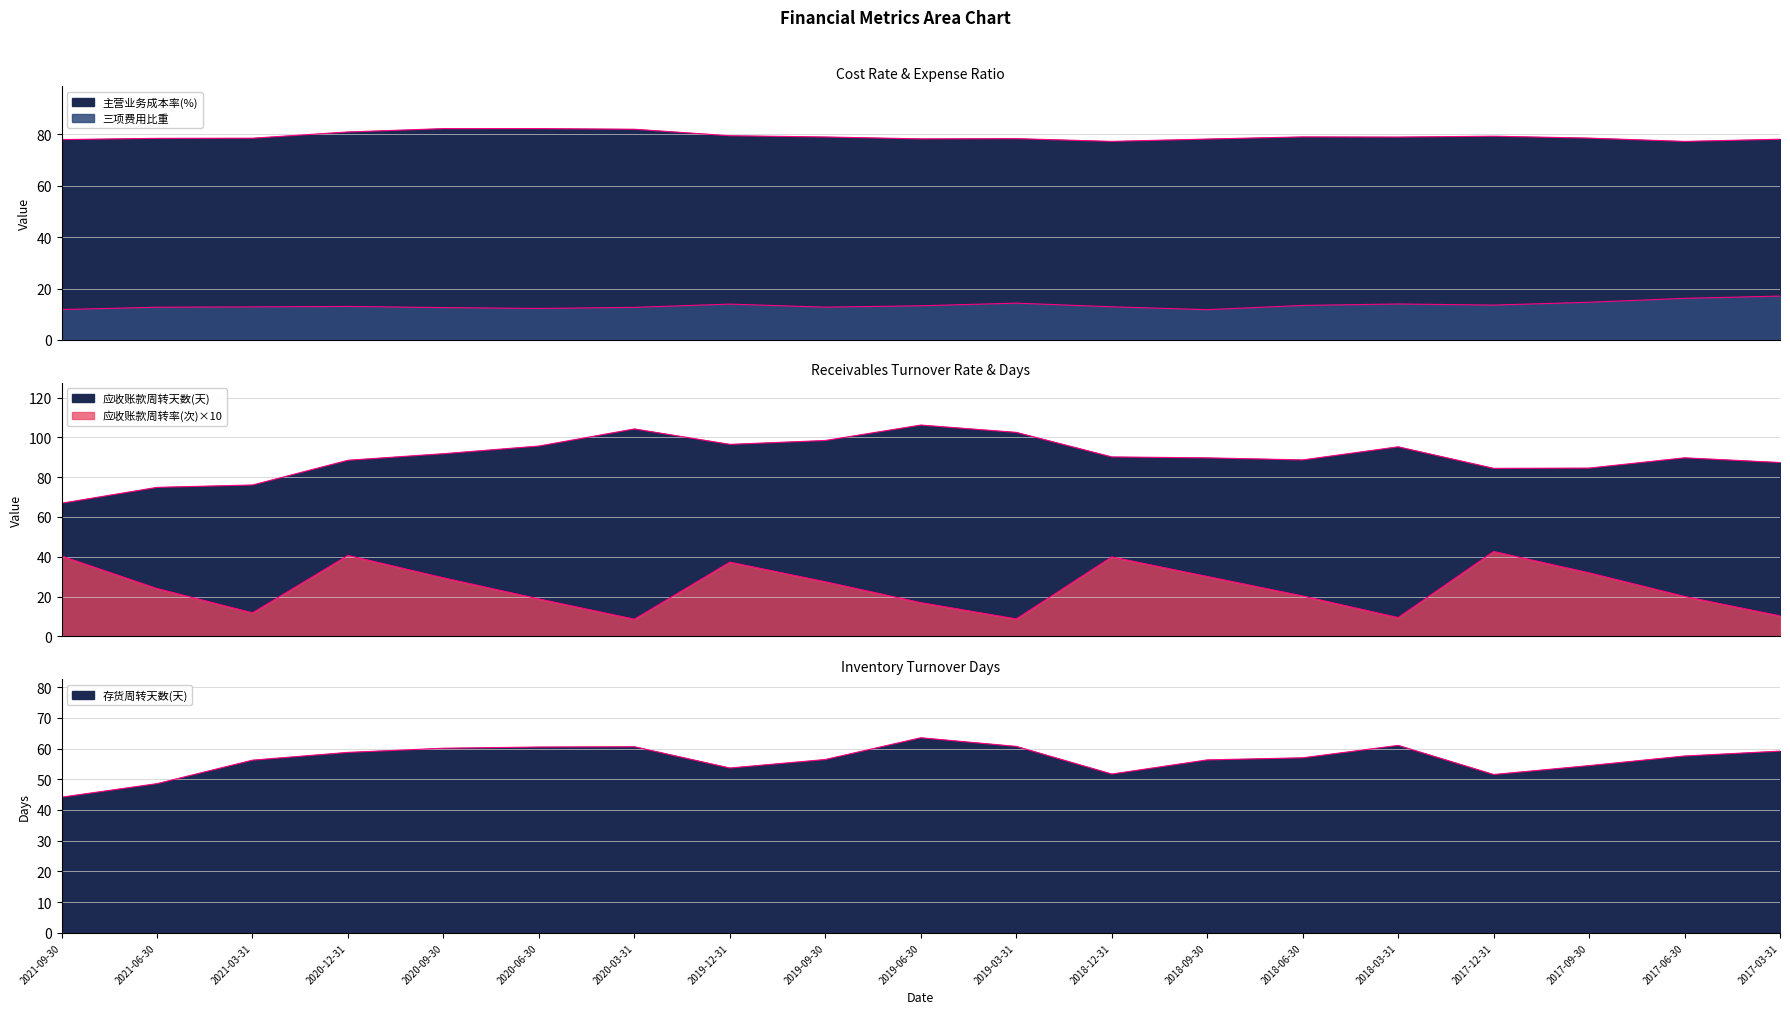

True or false: 存货周转天数(天) and 应收账款周转天数(天) intersect in this chart.

False